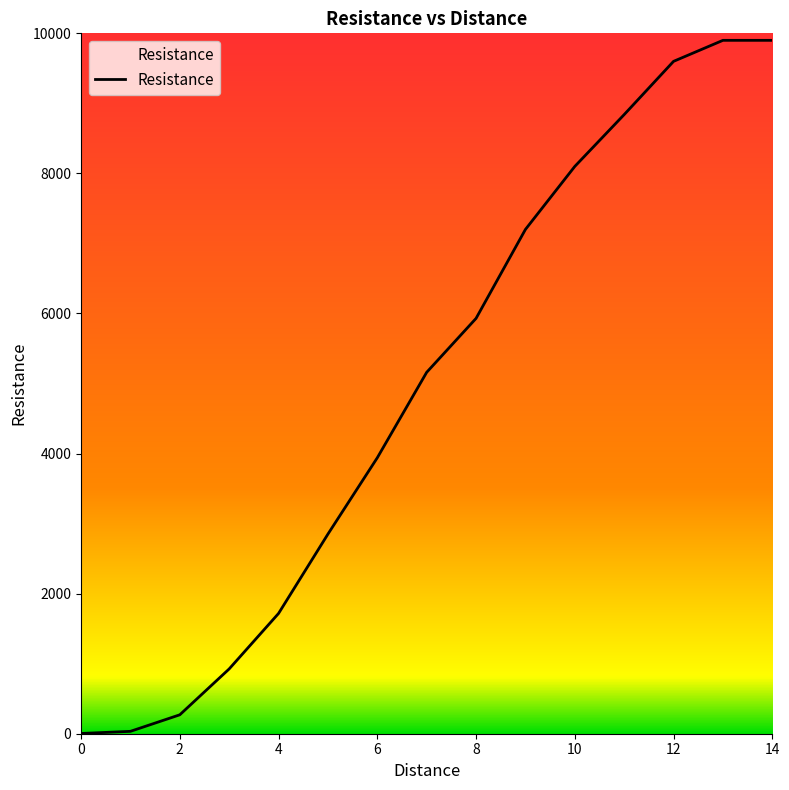

What is the difference between the maximum and minimum values?

9896.7